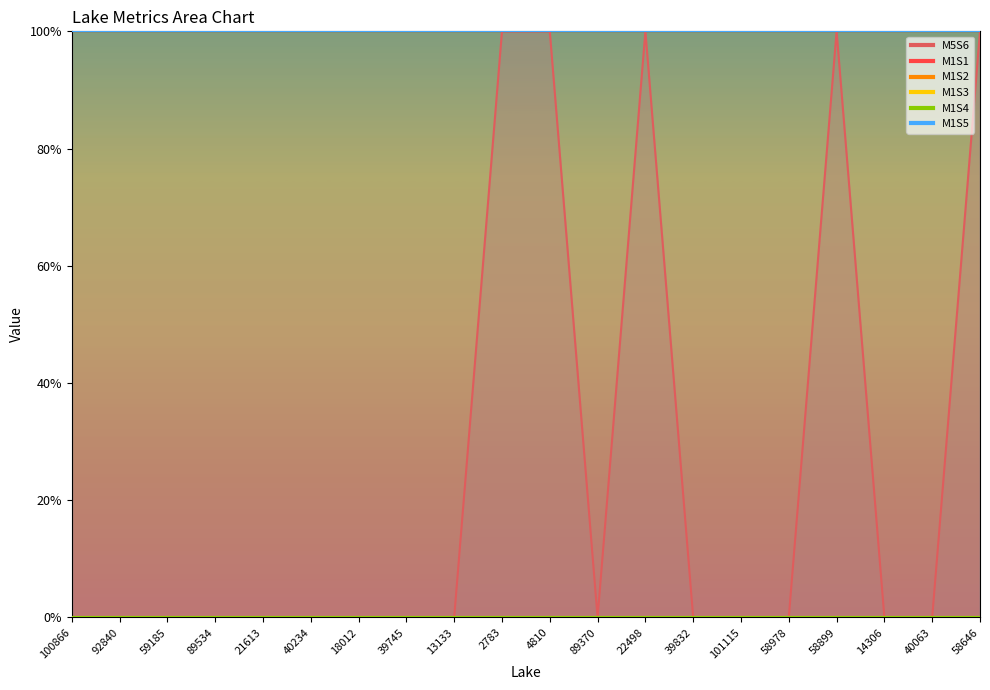

Which series changed the most between 59185 and 14306?

M5S6